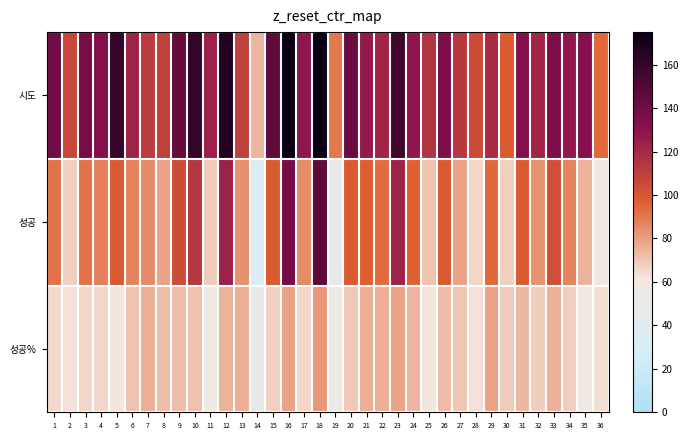

What is the spread (max minus min) of values at 12?

91.3